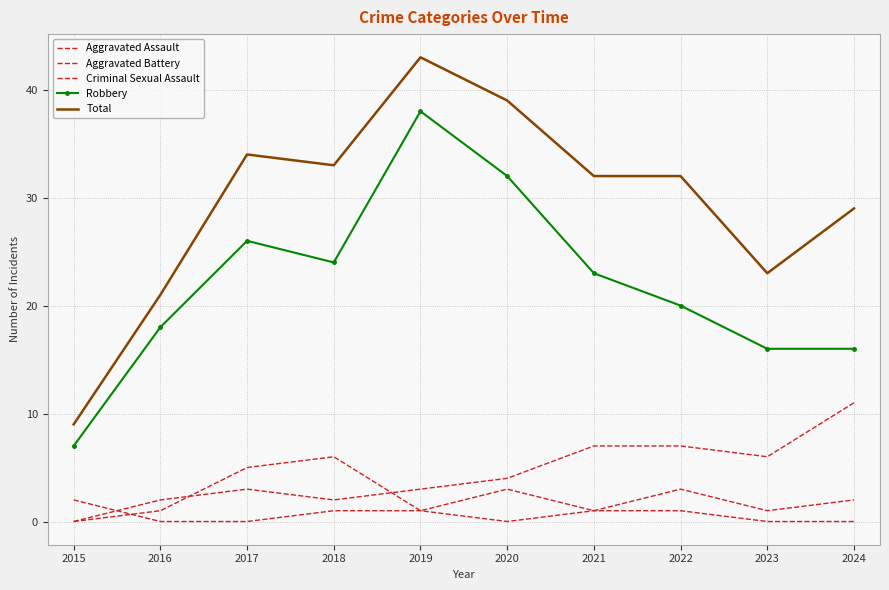

Which has a higher value, 2022 or 2018?

2018